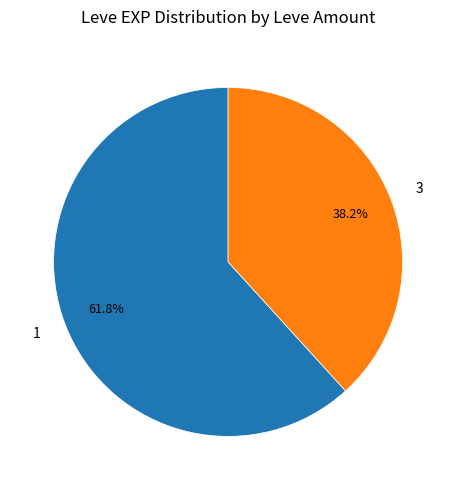

Approximately how many times larger is the value at 1 compared to 3?

1.6